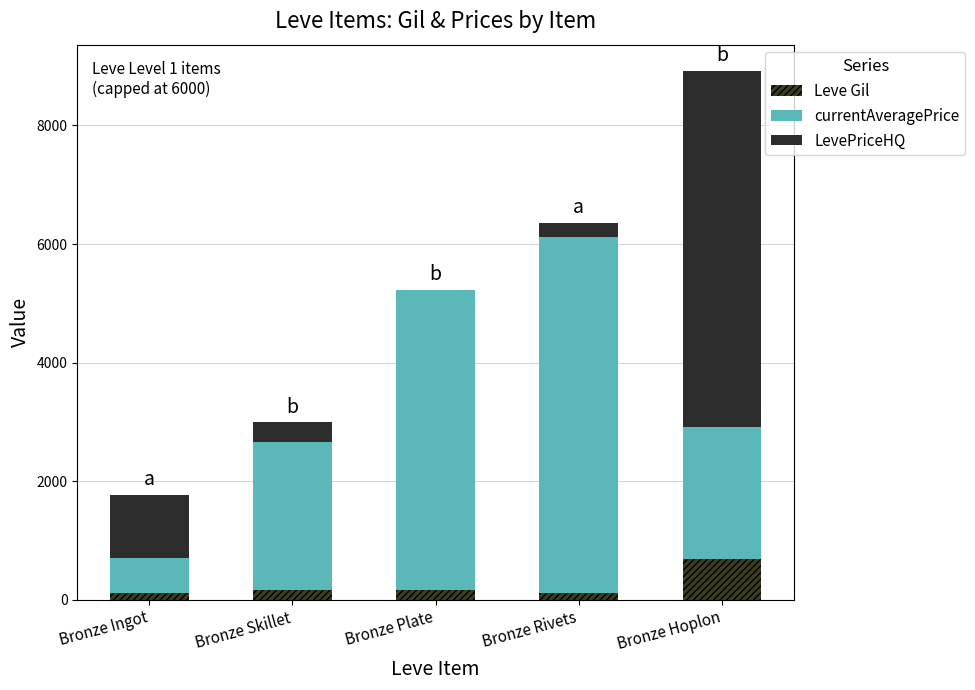

Does the chart contain stacked bars?

Yes